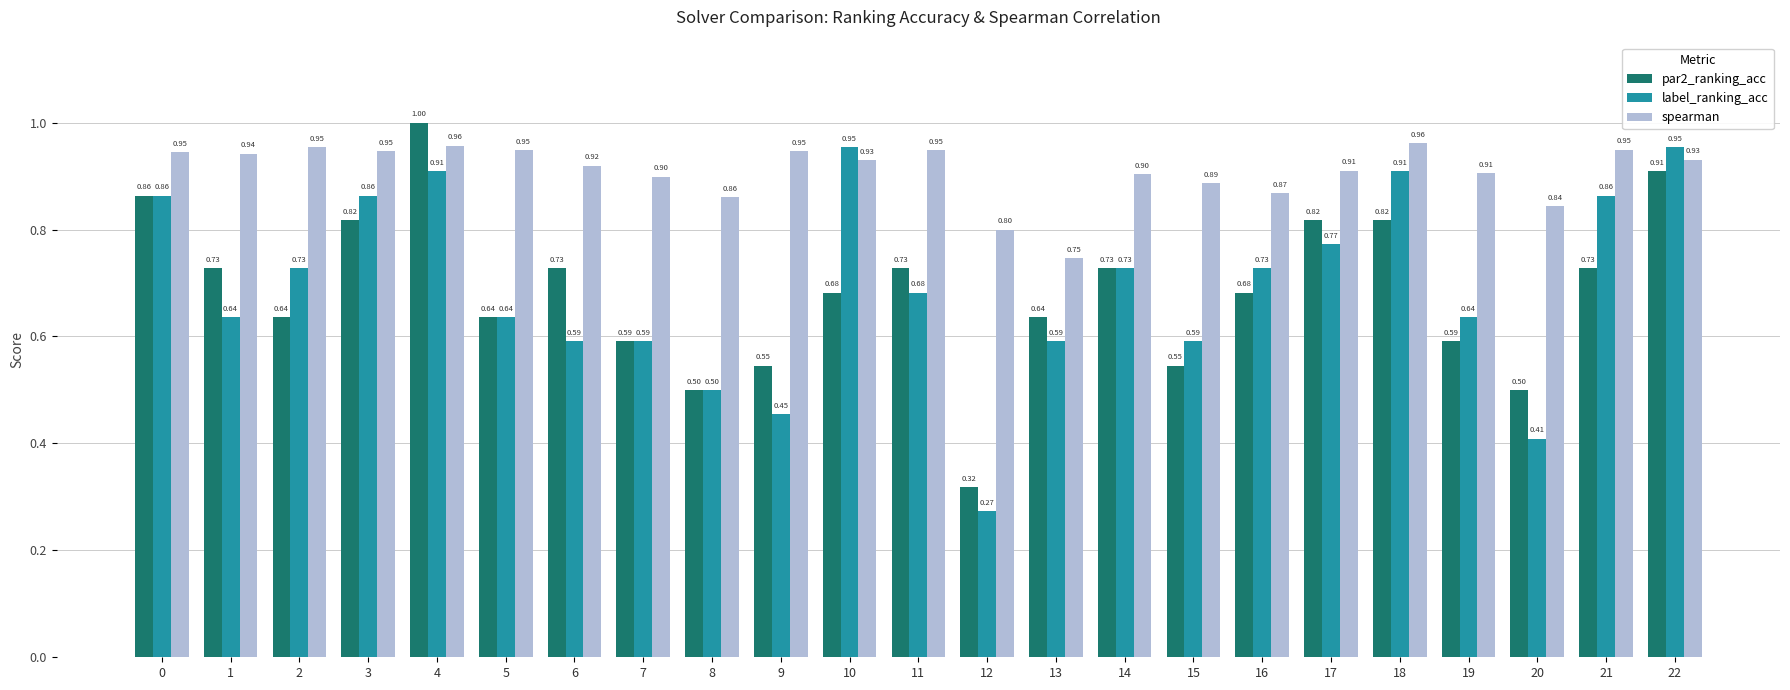

What is the sum of all spearman values?

20.9